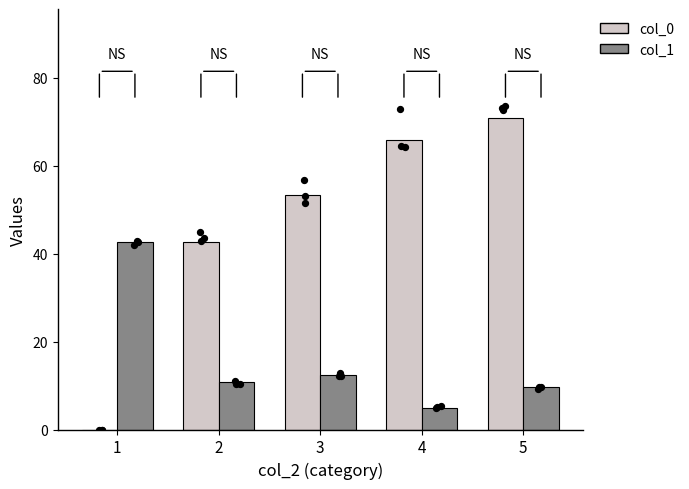

What are all the series names shown in the legend?

col_0, col_1